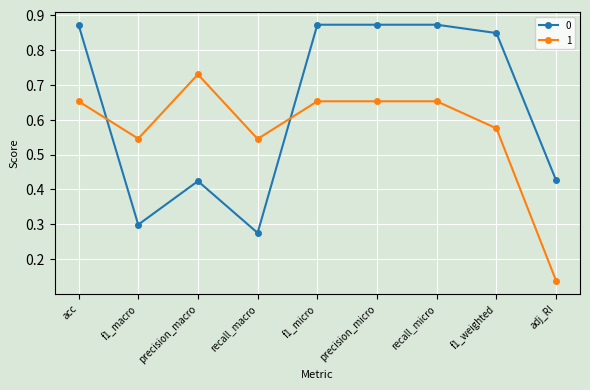

What is the label of the 6th point from the right?

recall_macro